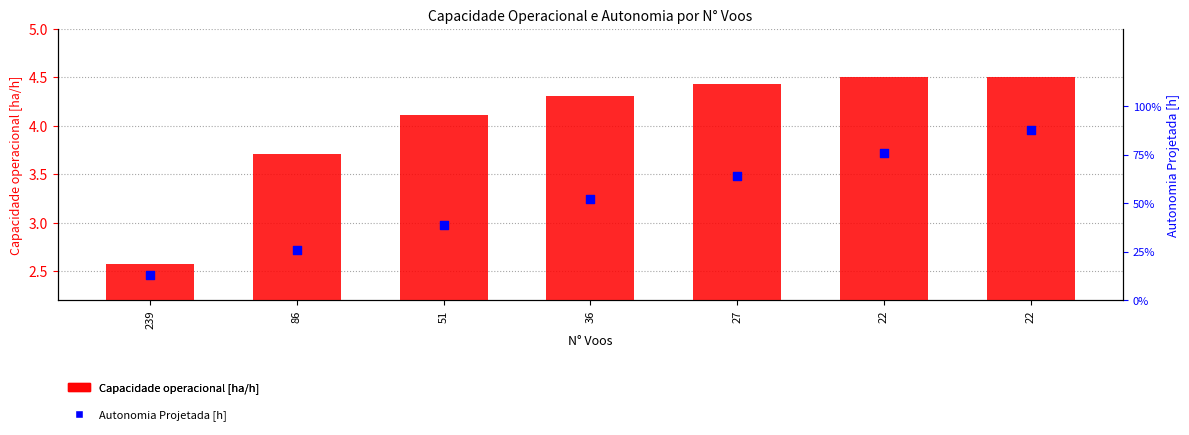

At how many categories does at least one series exceed 0?

7